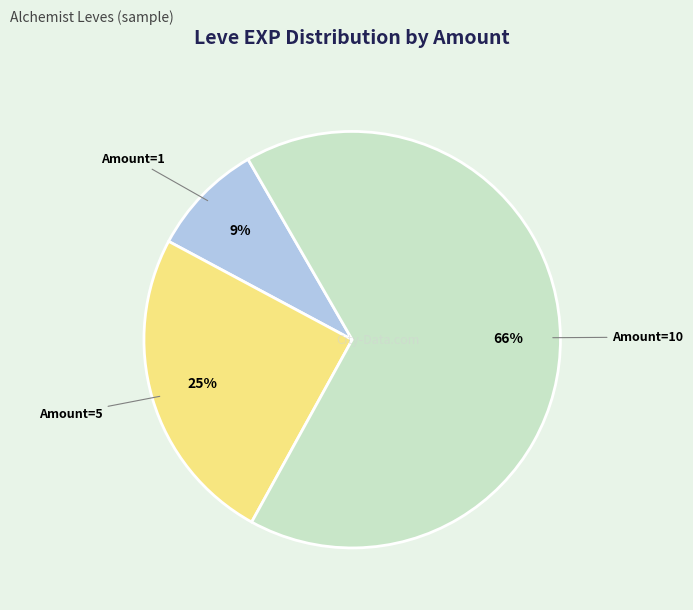

What is the largest slice in the pie chart?

Amount=10